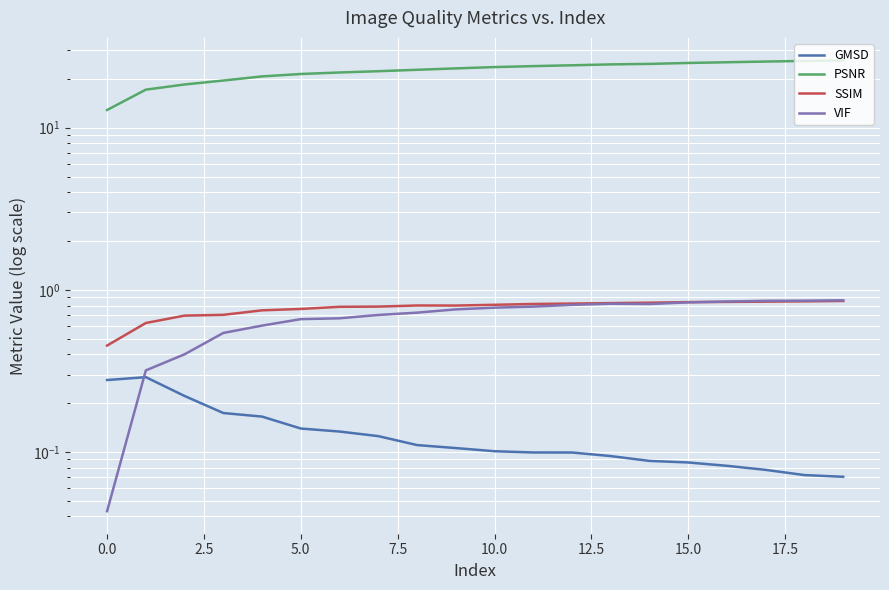

Count the GMSD values in the range 0 to 1.

20